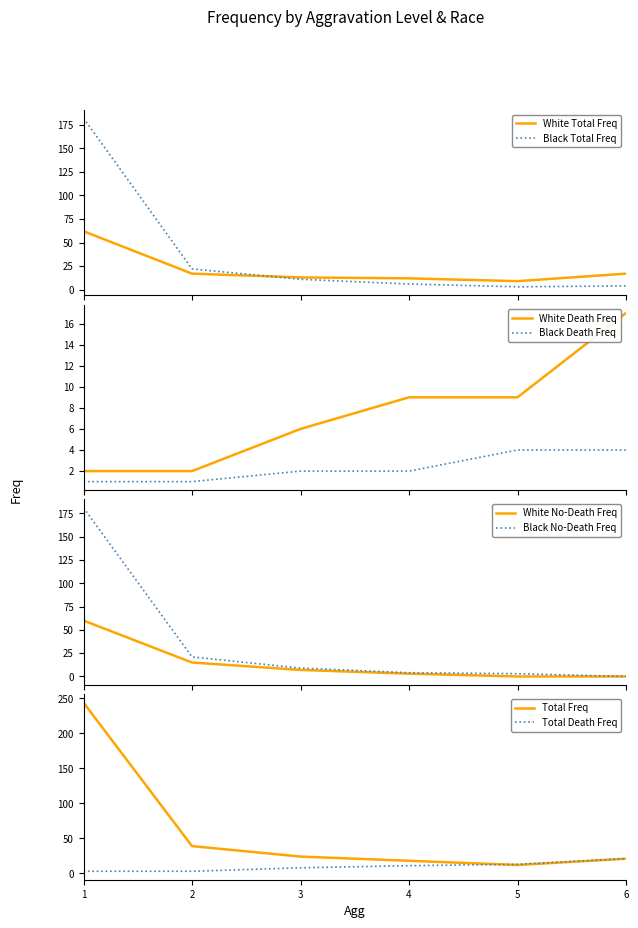

What value does the White_Freq series have at 3, to the nearest 5?

15